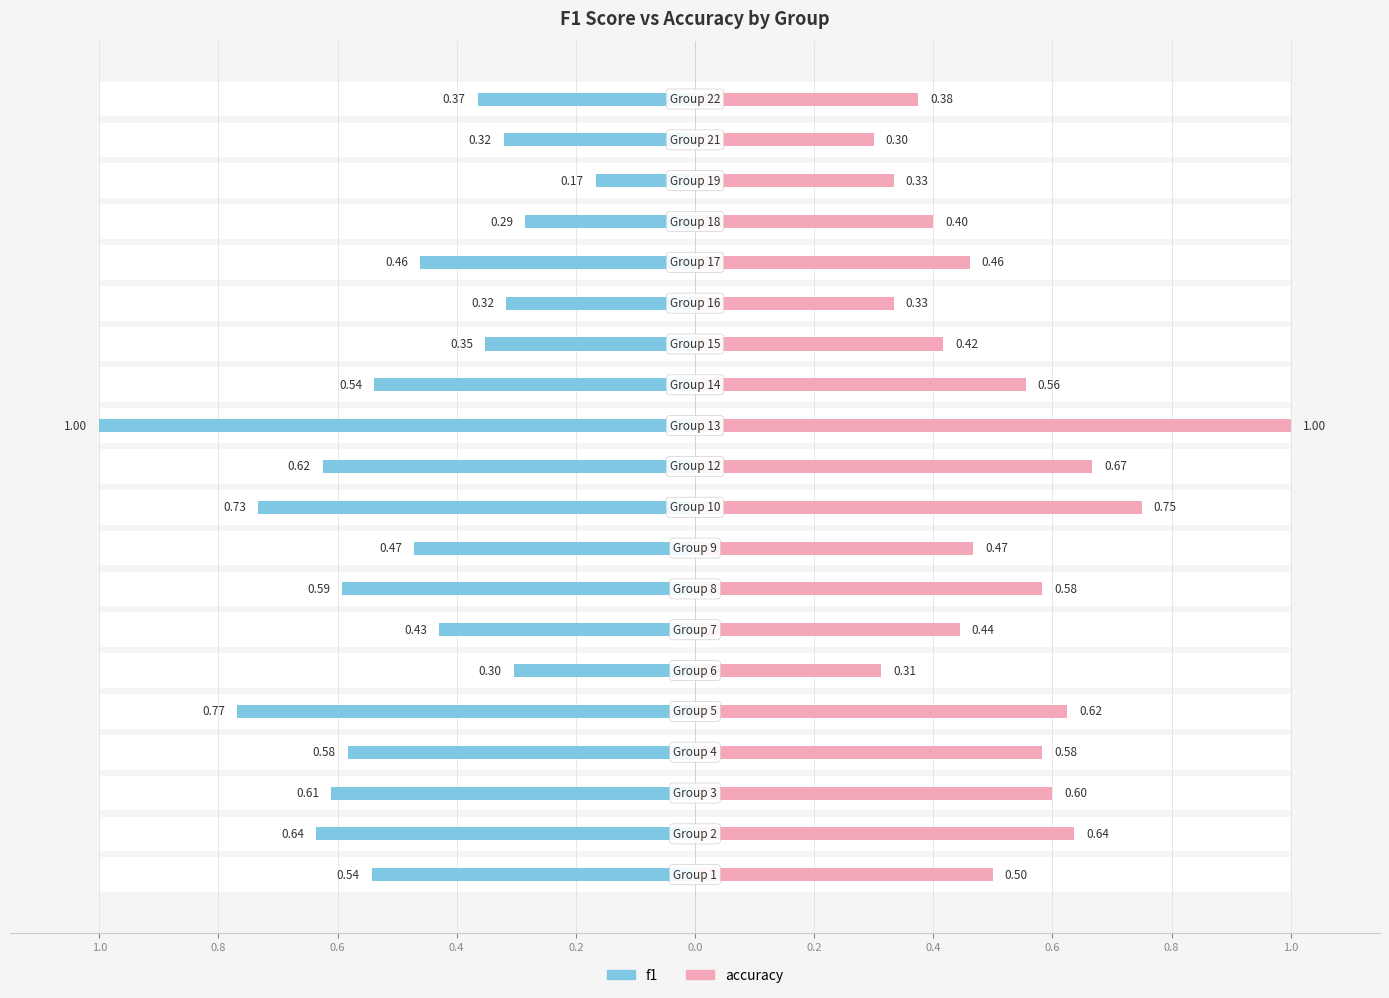

Reading right to left, list all the values displayed in this chart.

f1: 22=0.4	21=0.3	19=0.2	18=0.3	17=0.5	16=0.3	15=0.4	14=0.5	13=1.0	12=0.6	10=0.7	9=0.5	8=0.6	7=0.4	6=0.3	5=0.8	4=0.6	3=0.6	2=0.6	1=0.5
accuracy: 22=0.4	21=0.3	19=0.3	18=0.4	17=0.5	16=0.3	15=0.4	14=0.6	13=1.0	12=0.7	10=0.8	9=0.5	8=0.6	7=0.4	6=0.3	5=0.6	4=0.6	3=0.6	2=0.6	1=0.5